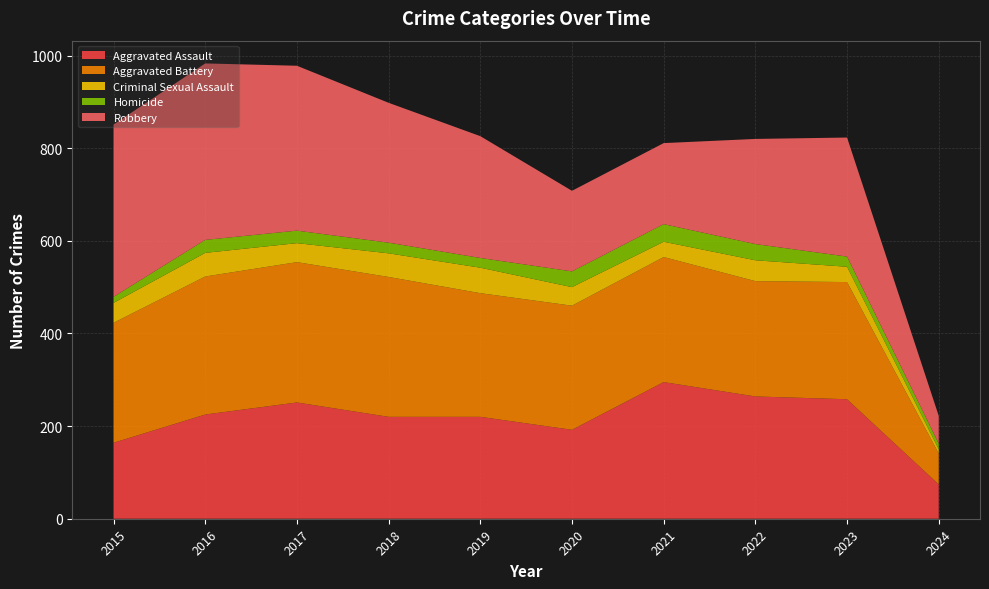

Reading left to right, extract all data points from this chart.

Aggravated Assault: 2015=164	2016=225	2017=251	2018=220	2019=220	2020=192	2021=295	2022=264	2023=258	2024=74
Aggravated Battery: 2015=259	2016=298	2017=303	2018=302	2019=267	2020=268	2021=270	2022=249	2023=253	2024=67
Criminal Sexual Assault: 2015=43	2016=51	2017=41	2018=51	2019=55	2020=40	2021=33	2022=45	2023=33	2024=9
Homicide: 2015=13	2016=28	2017=27	2018=23	2019=21	2020=34	2021=38	2022=35	2023=22	2024=12
Robbery: 2015=372	2016=381	2017=356	2018=302	2019=263	2020=174	2021=175	2022=227	2023=257	2024=60